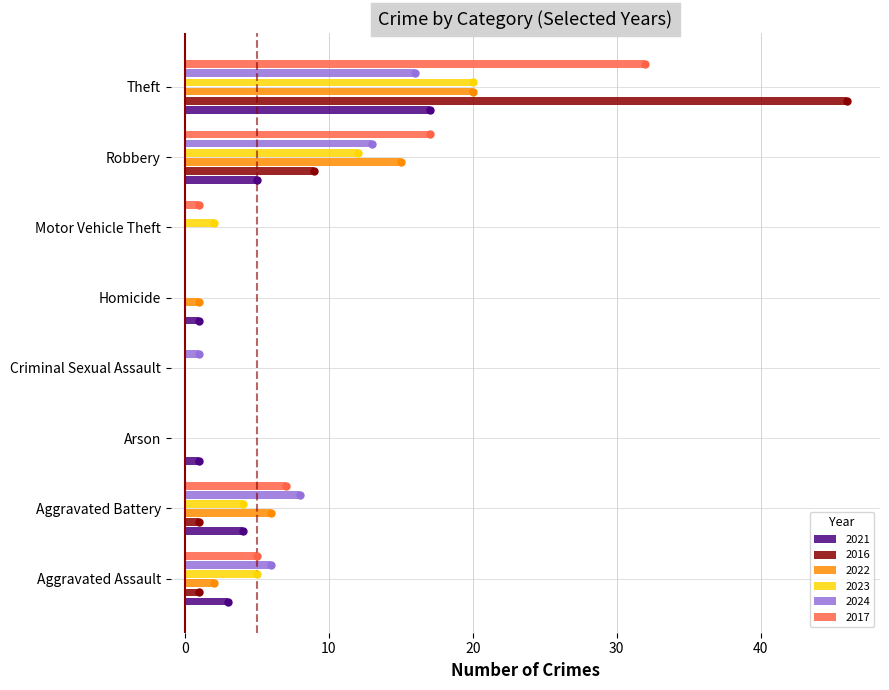

What is the greatest value displayed?

46